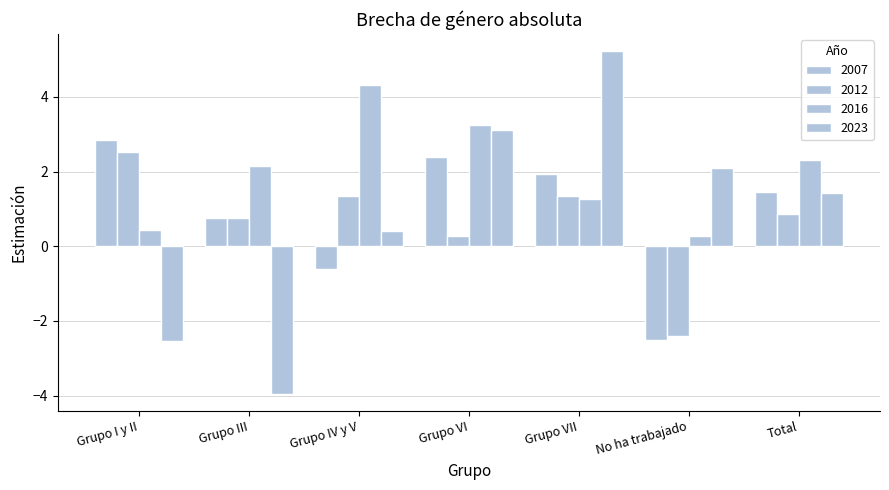

How many data points in 2012 are less than 0?

1